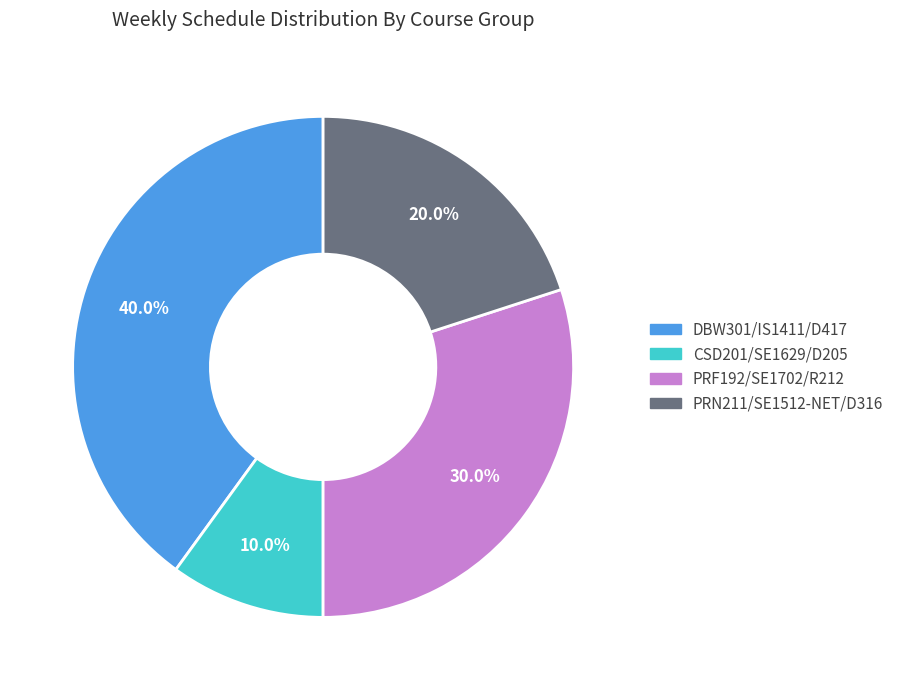

How many segments does this pie chart have?

4